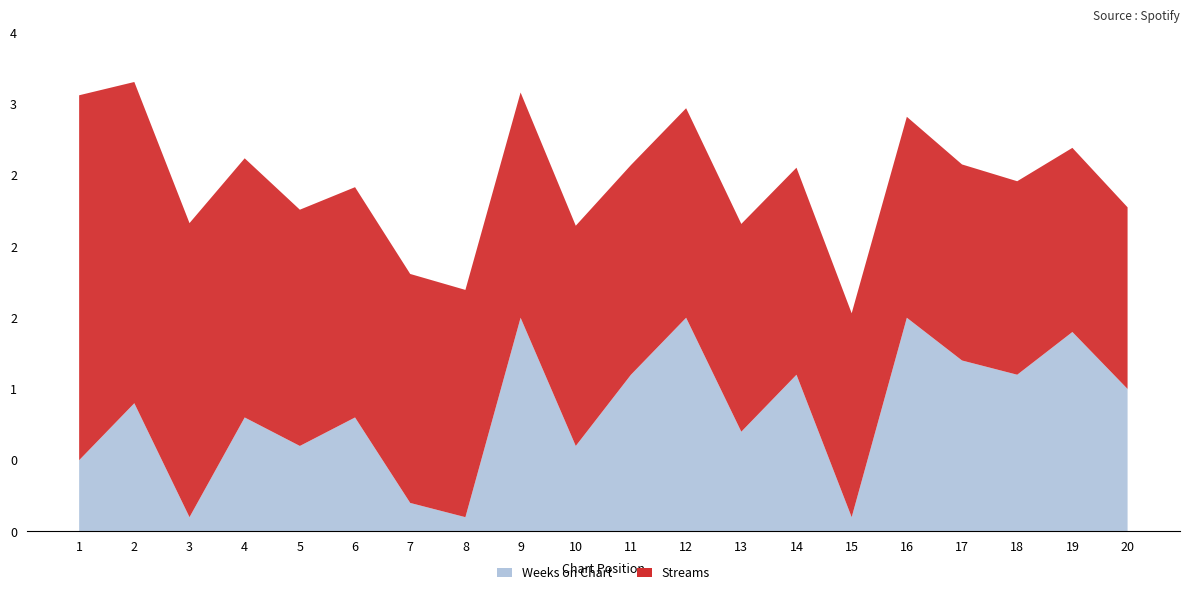

Reading left to right, transcribe all the data shown in this chart.

streams: 2561787	2255070	2064374	1819294	1658488	1616632	1607386	1595362	1581300	1545943	1471900	1470858	1458669	1453402	1431413	1410734	1376196	1358338	1292637	1275252
weeks_on_chart: 5	9	1	8	6	8	2	1	15	6	11	15	7	11	1	15	12	11	14	10